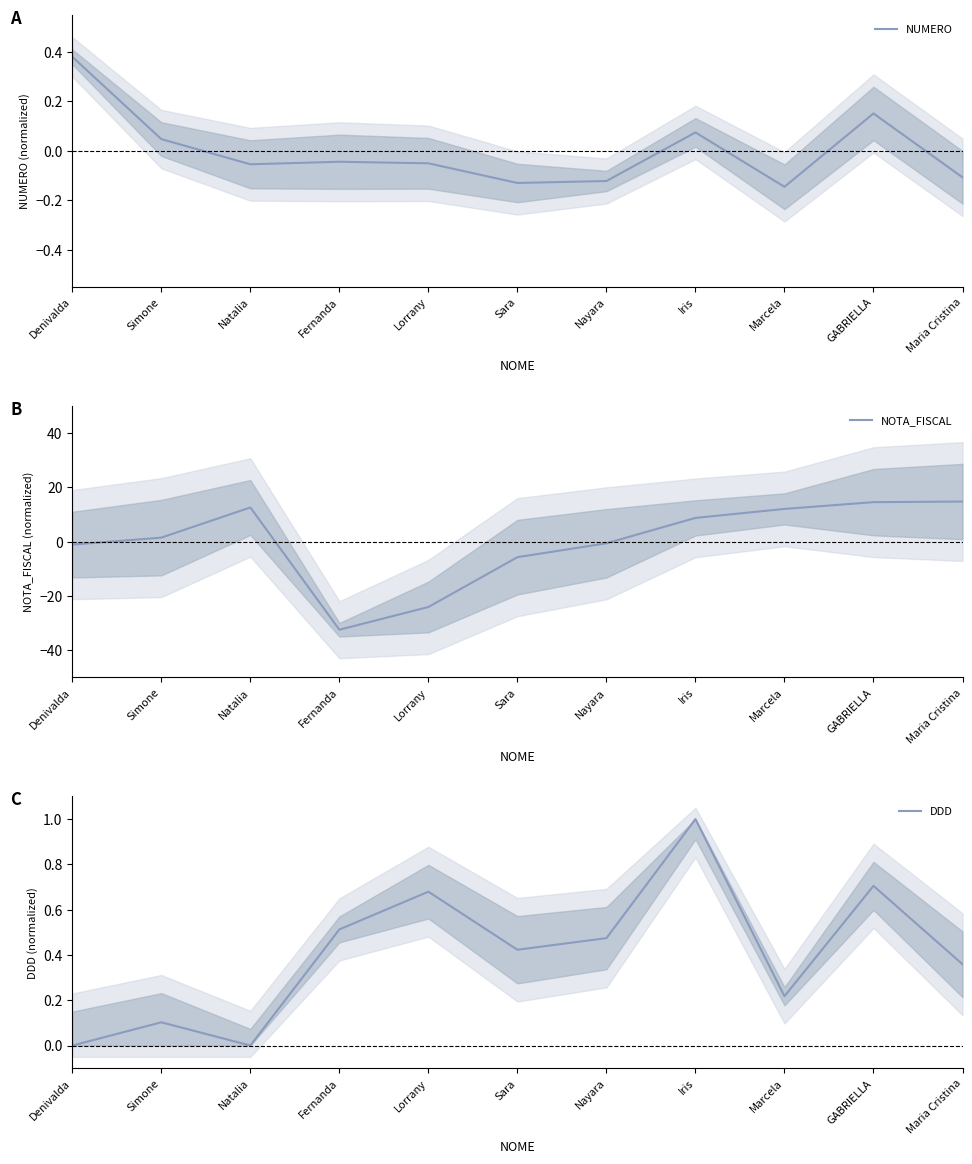

Reading left to right, what are all the values shown in this chart?

NUMERO: 0.4	0.0	-0.1	-0.0	-0.1	-0.1	-0.1	0.1	-0.1	0.2	-0.1
NOTA_FISCAL: -1.1	1.5	12.6	-32.4	-24.1	-5.7	-0.6	8.7	12.0	14.5	14.7
DDD: 0.0	0.1	0.0	0.5	0.7	0.4	0.5	1.0	0.2	0.7	0.4